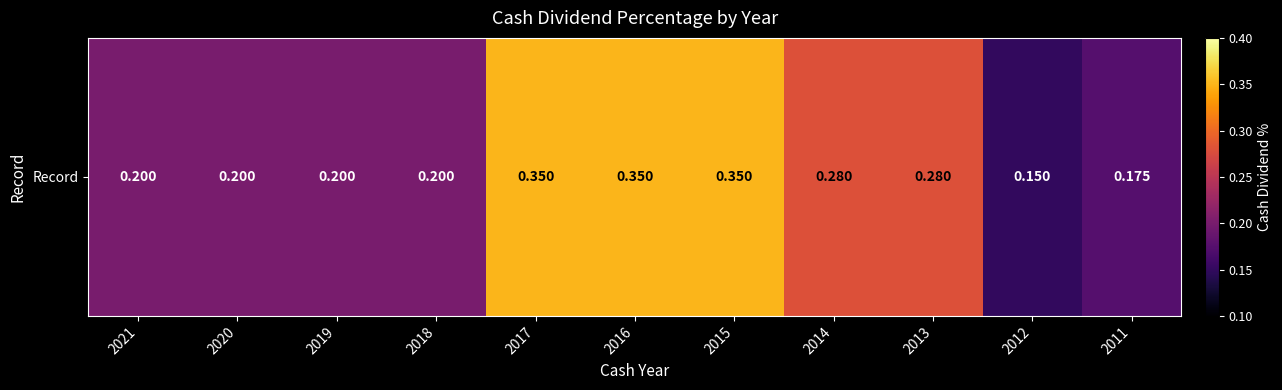

List the labels in order of value, smallest first.

2012, 2011, 2021, 2020, 2019, 2018, 2014, 2013, 2017, 2016, 2015